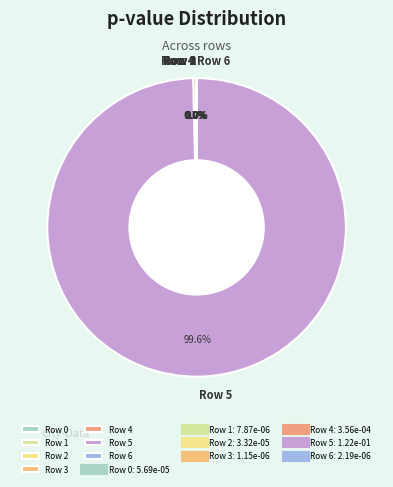

Which category has the biggest portion of the pie?

Row 5